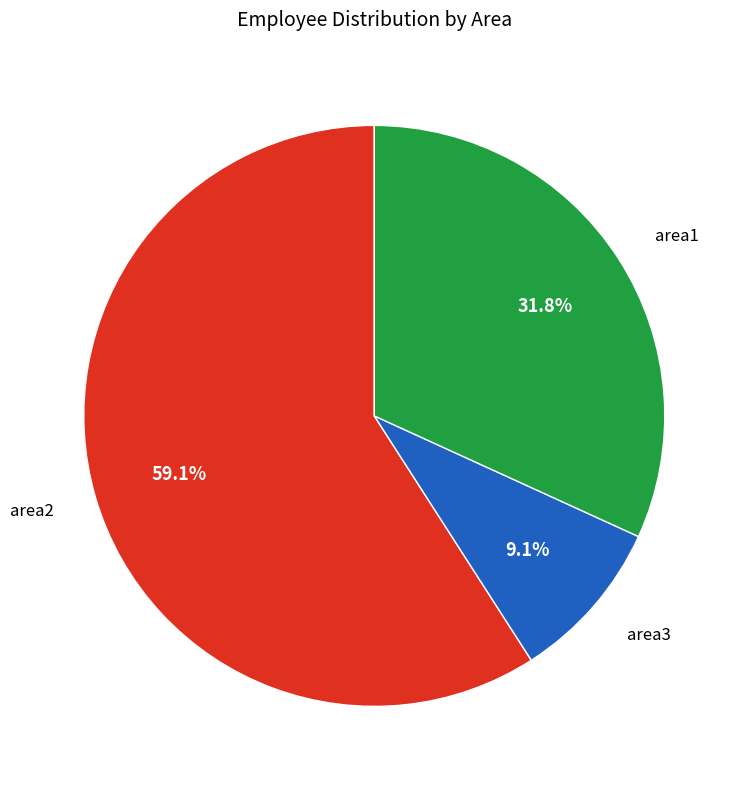

To the nearest percent, what is the combined percentage of area1 and area2?

91%